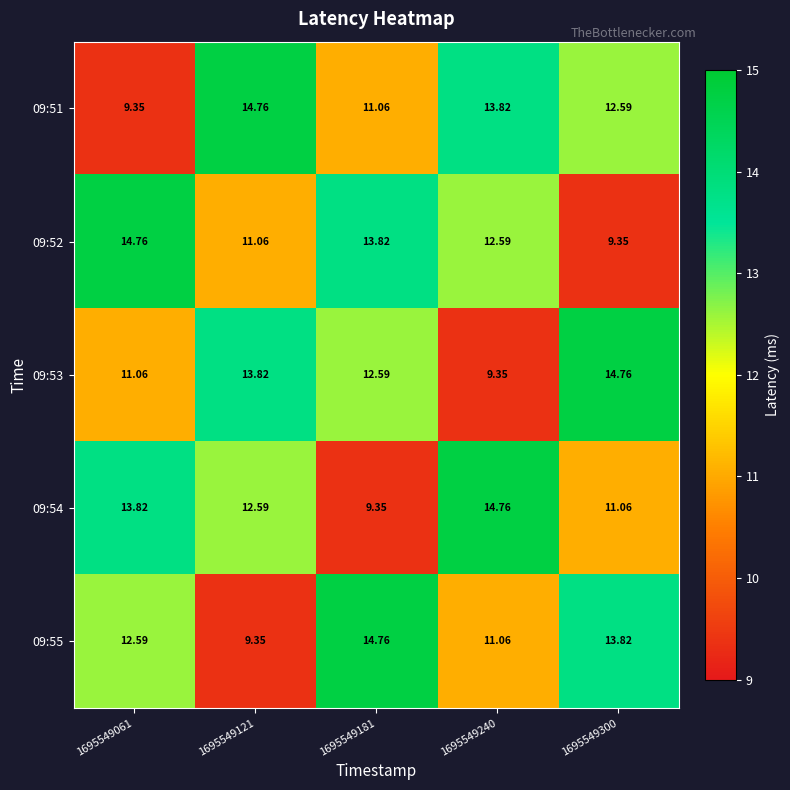

Which series has the largest range (max minus min)?

09:51